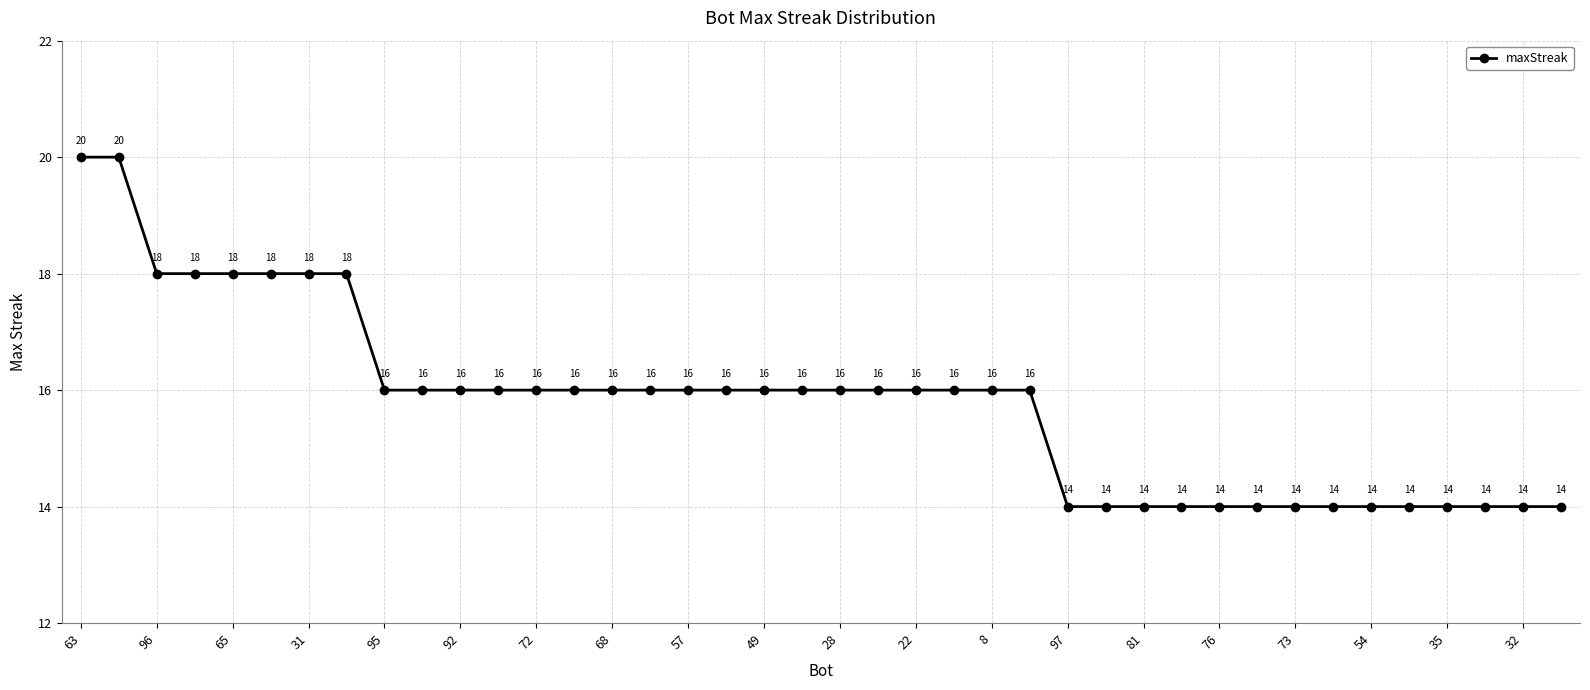

What is the maximum value shown in the chart?

20